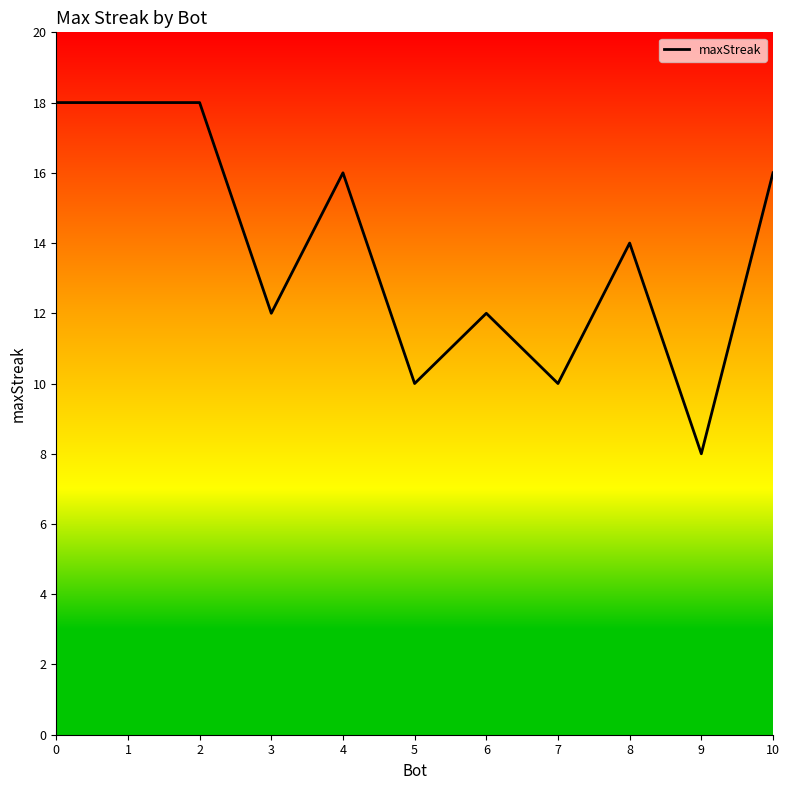

Reading right to left, what are all the values shown in this chart?

10=16	9=8	8=14	7=10	6=12	5=10	4=16	3=12	2=18	1=18	0=18